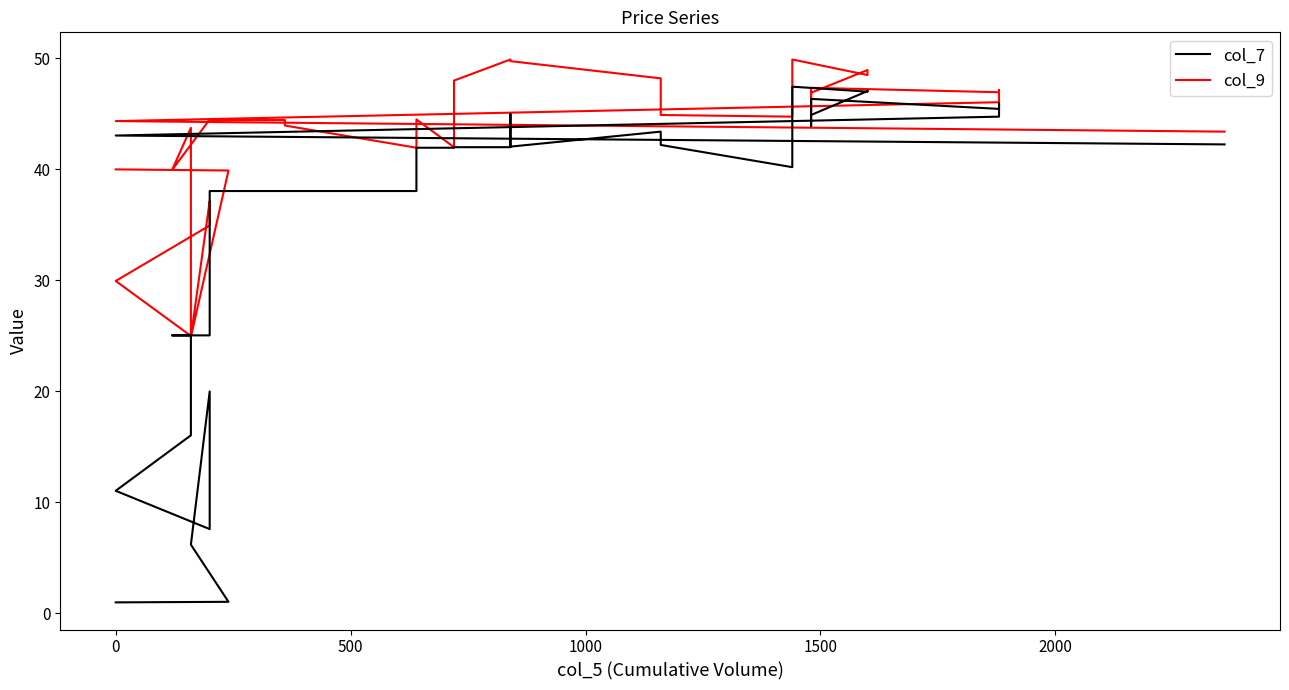

What are all the series names shown in the legend?

col_9, col_7